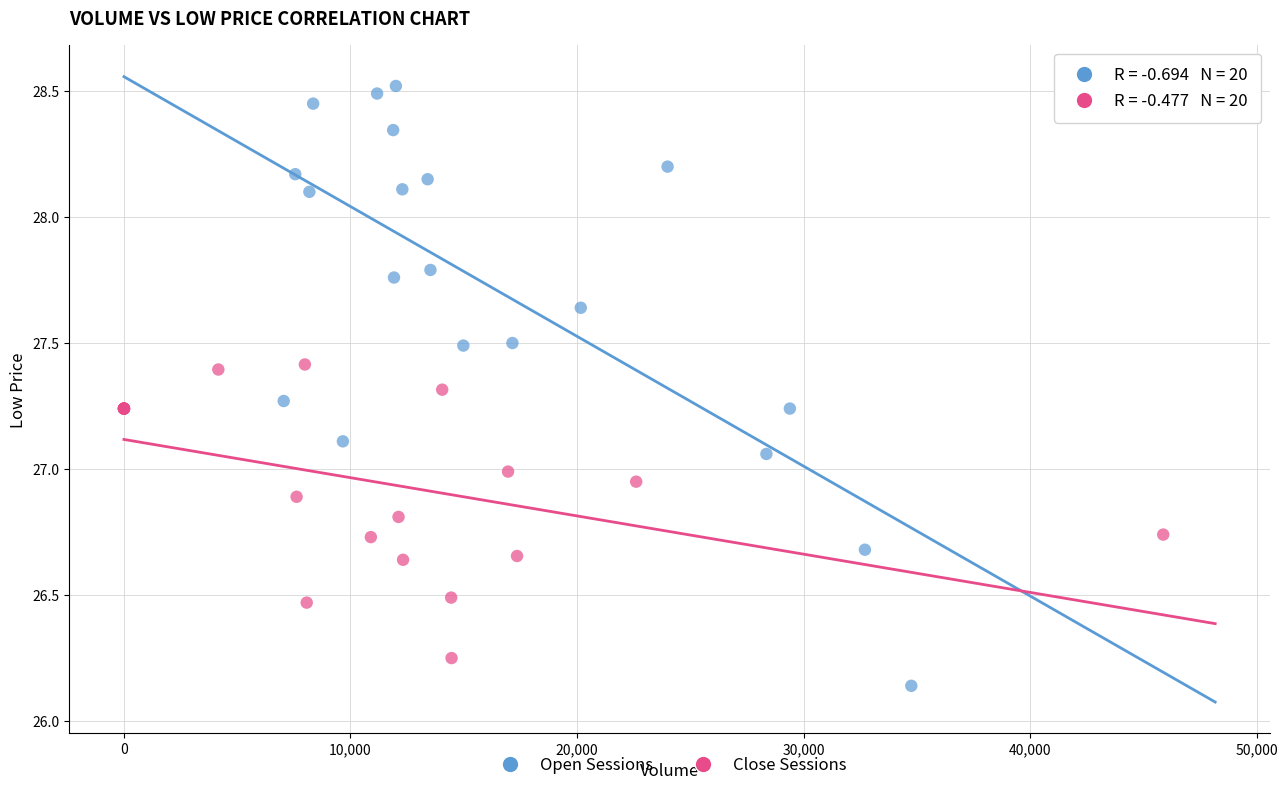

Which series contains the lowest Y value?

Open Sessions